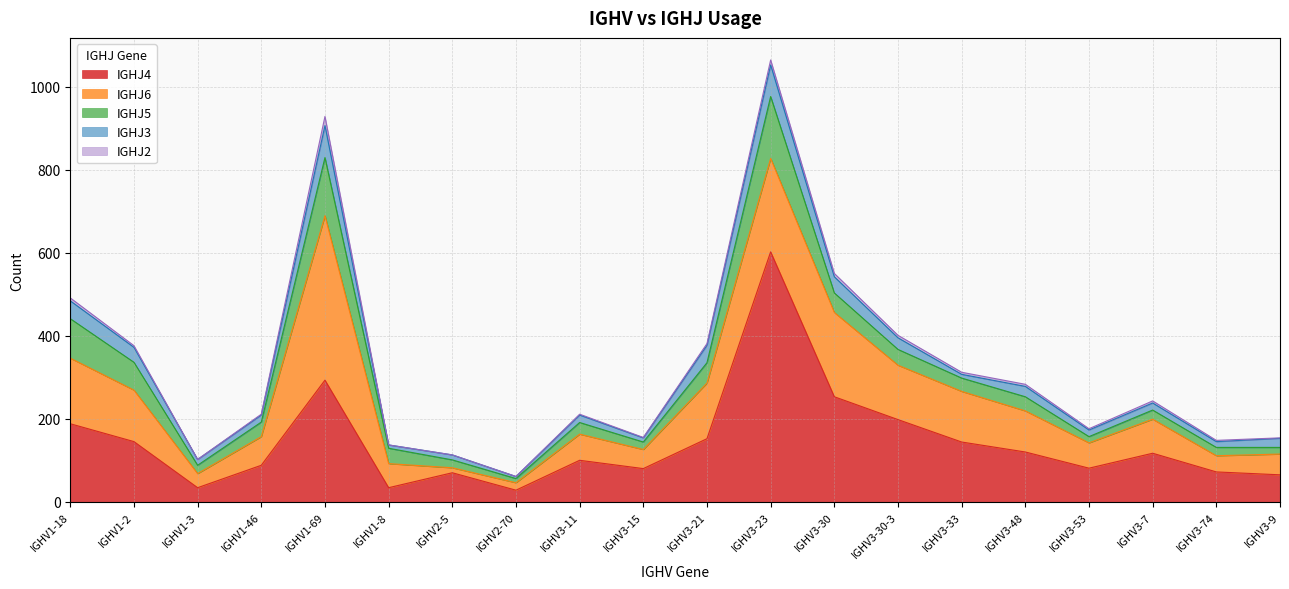

In IGHJ5, how many points are lower than both neighbors (excluding endpoints)?

5